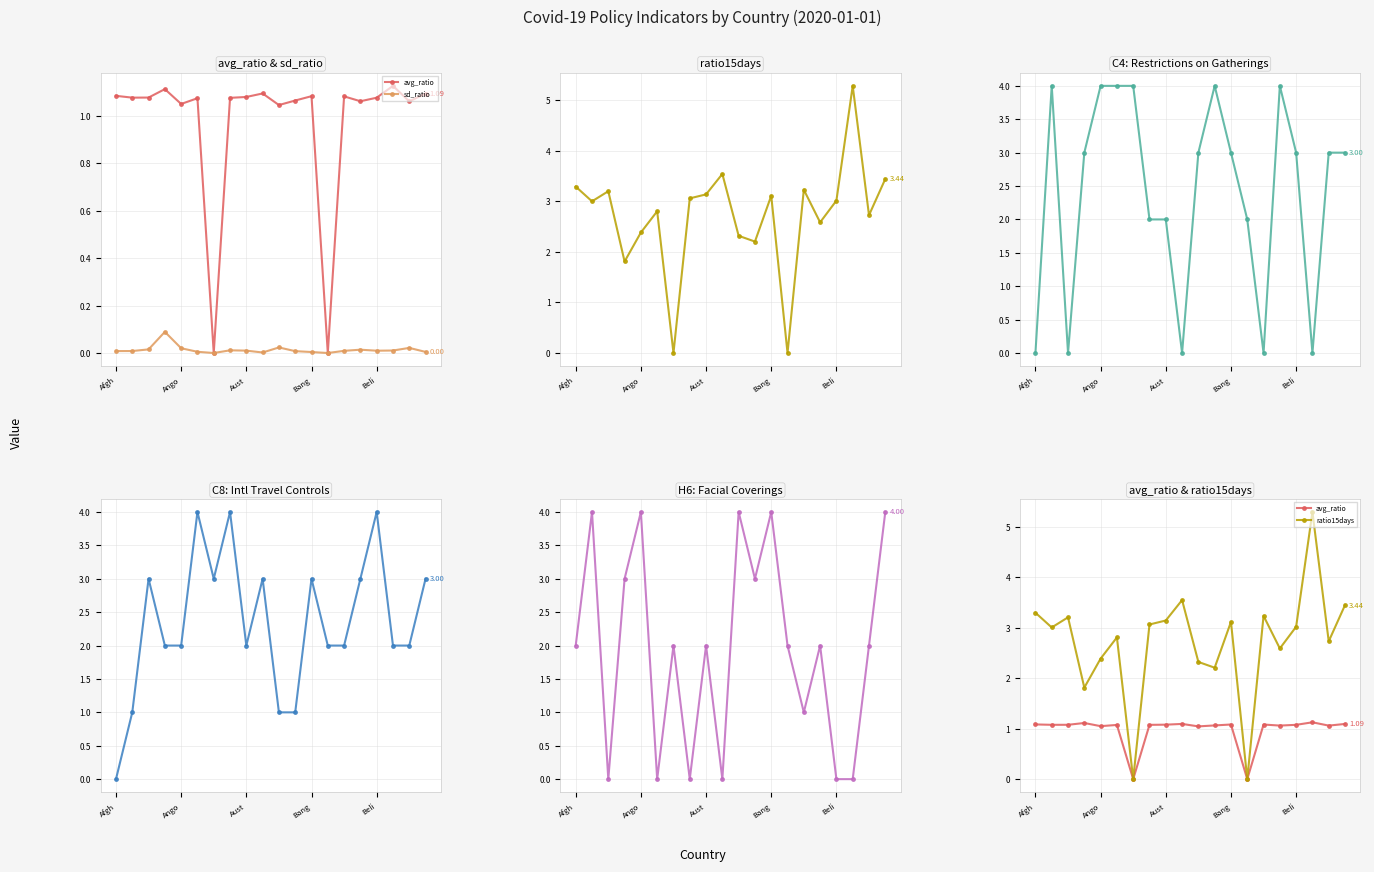

Is it true that C4_Restrictions on gatherings equals -1.6 at 17?

False